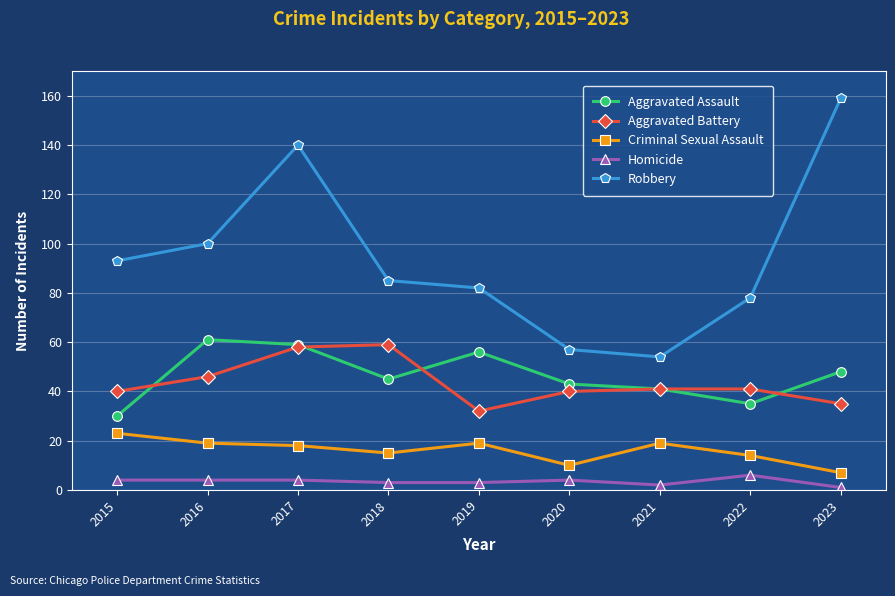

What is the minimum value for Aggravated Battery?

32